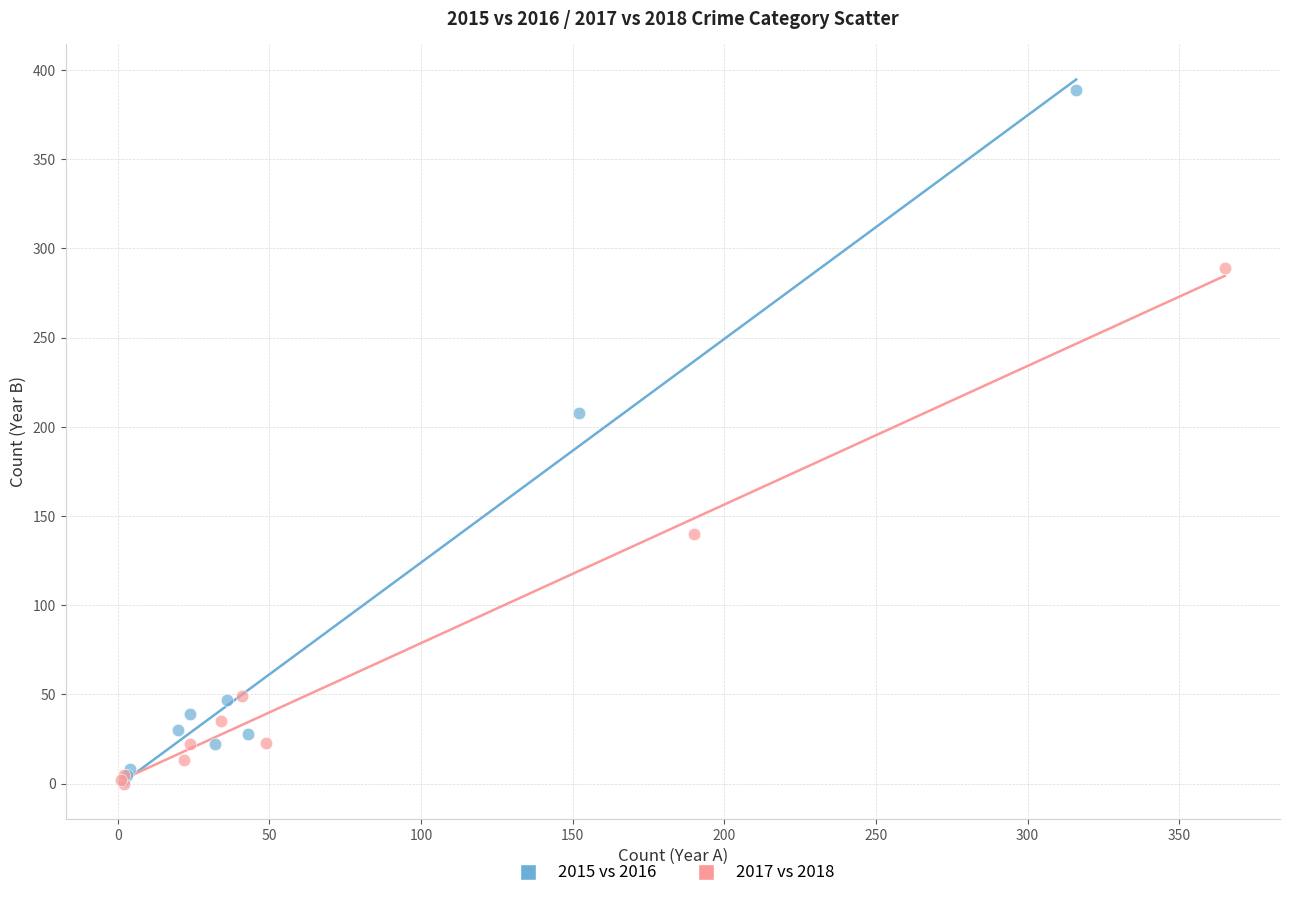

What are all the series names shown in the legend?

2015 vs 2016, 2017 vs 2018